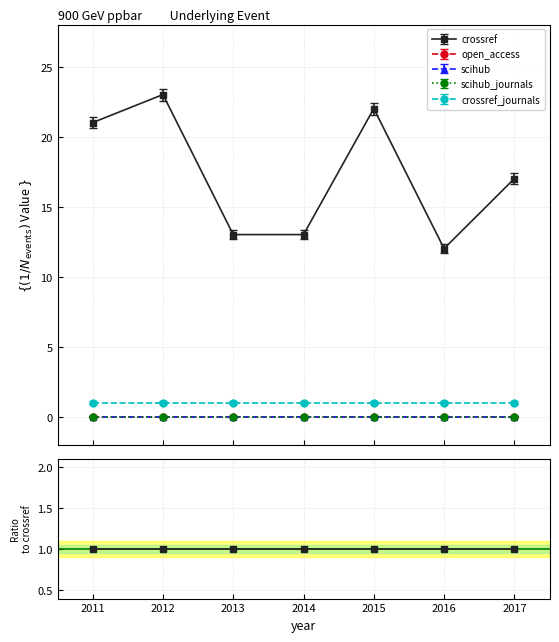

List the series in order of their peak value, highest first.

crossref, crossref_journals, open_access, scihub, scihub_journals